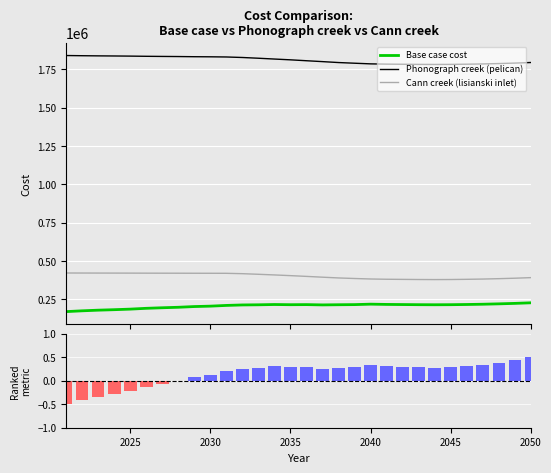

What is the maximum value for Phonograph creek (pelican)?

1839026.3